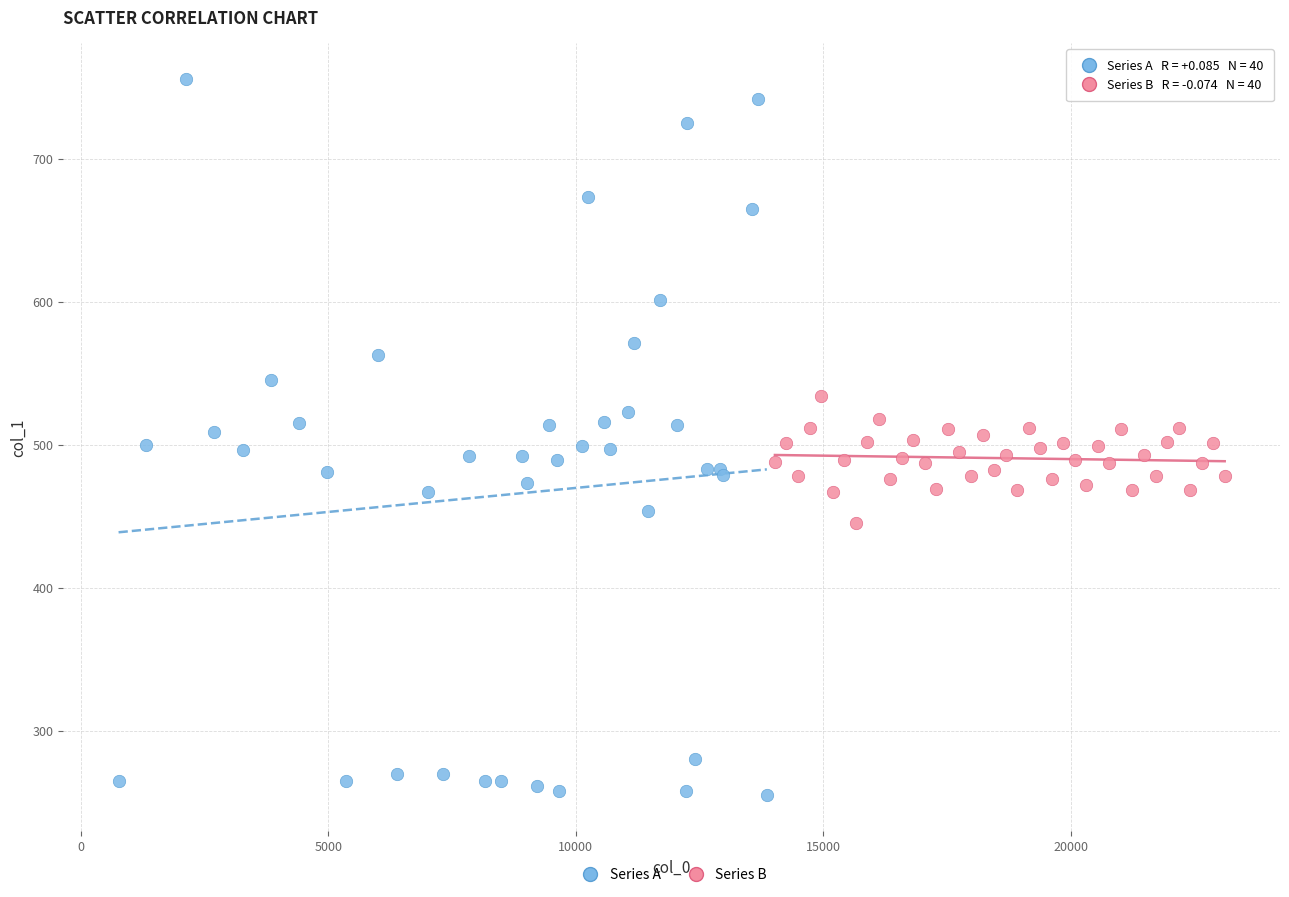

What are all the series names shown in the legend?

Series A, Series B